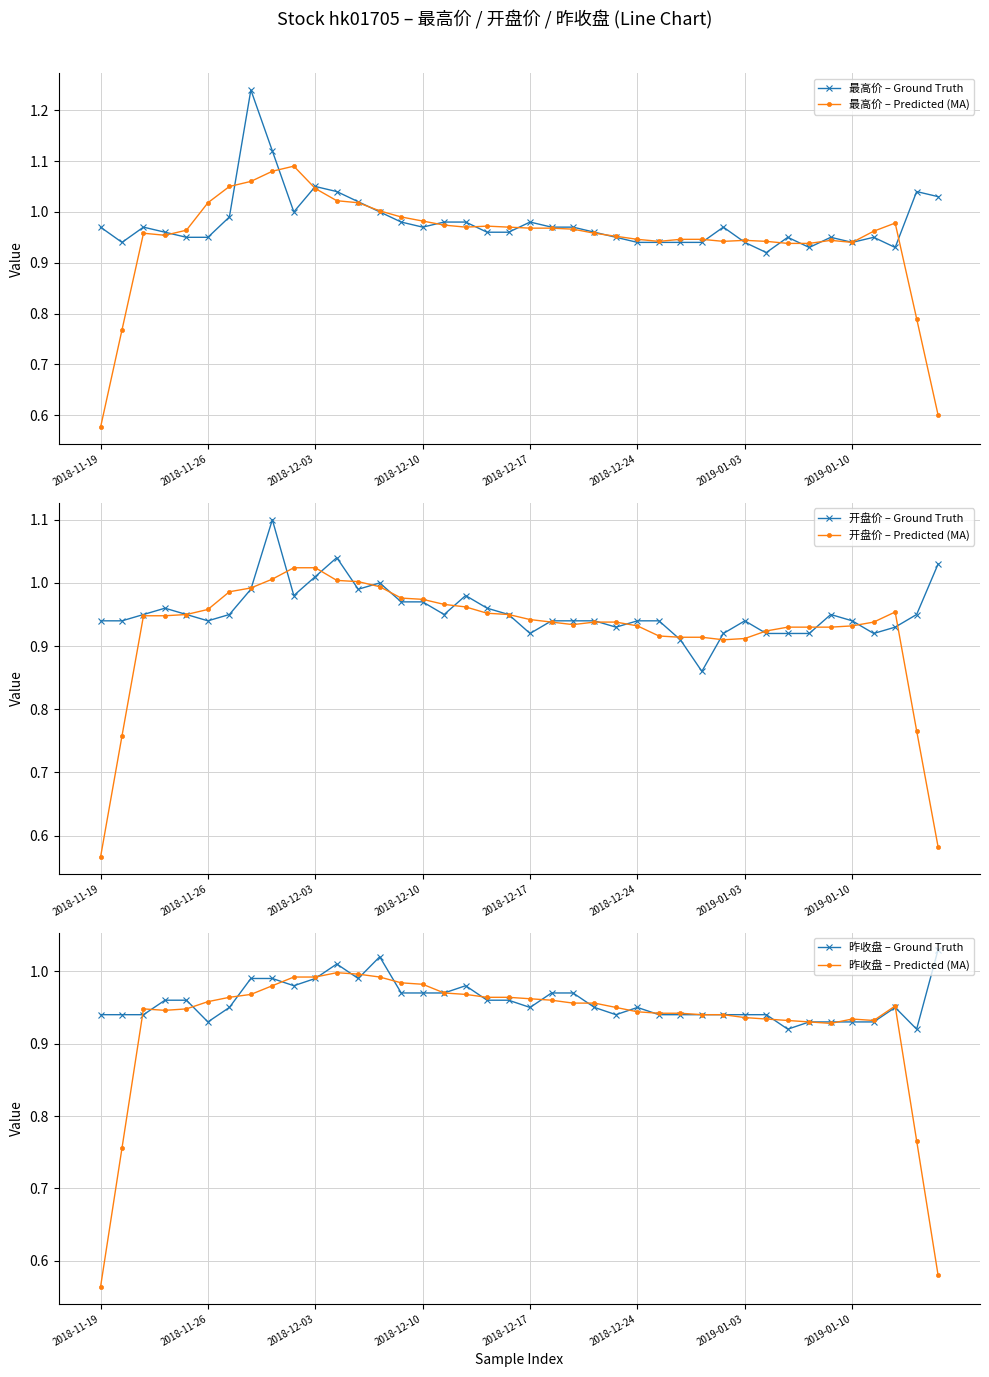

True or false: 开盘价 – Ground Truth has more than 0 interior local peaks.

True